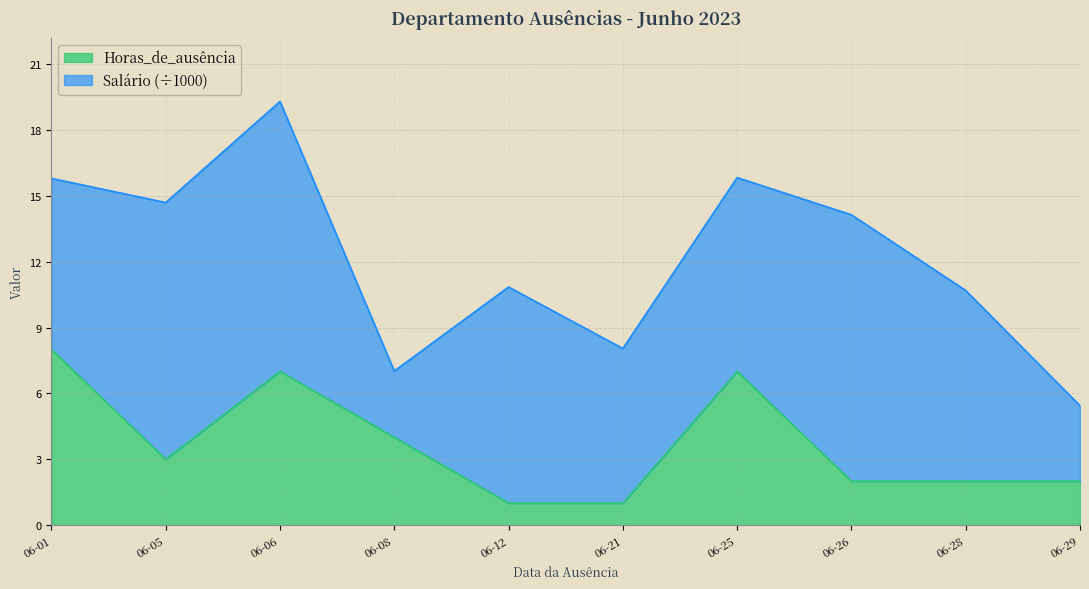

Is it true that Horas_de_ausência equals 11.9 at 06-01?

False